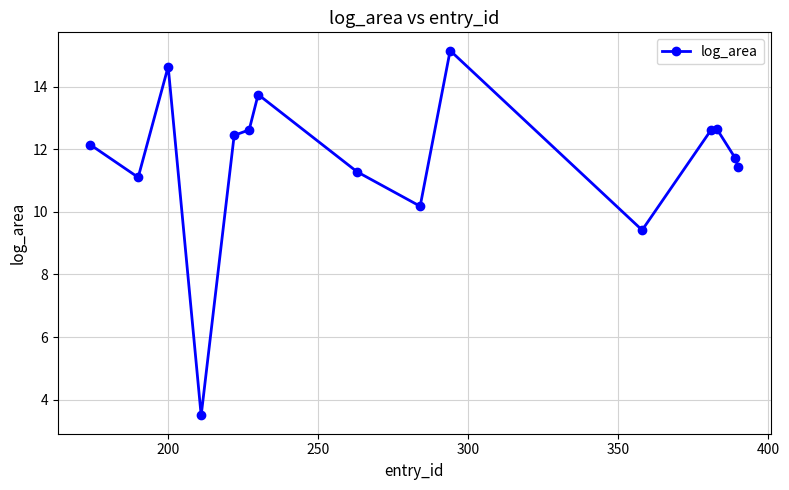

How many points are higher than both their immediate neighbors (excluding endpoints)?

4